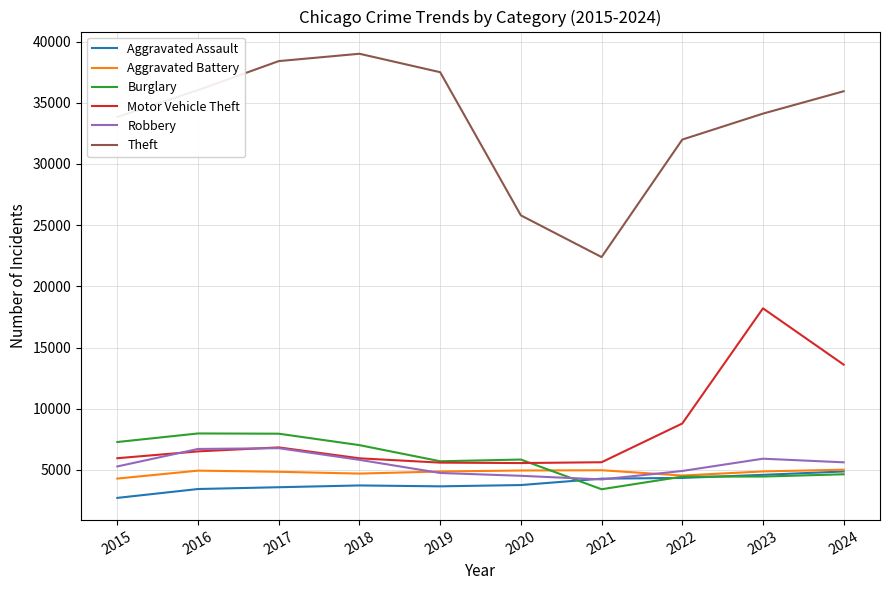

Does the chart display data point markers on the line(s)?

No